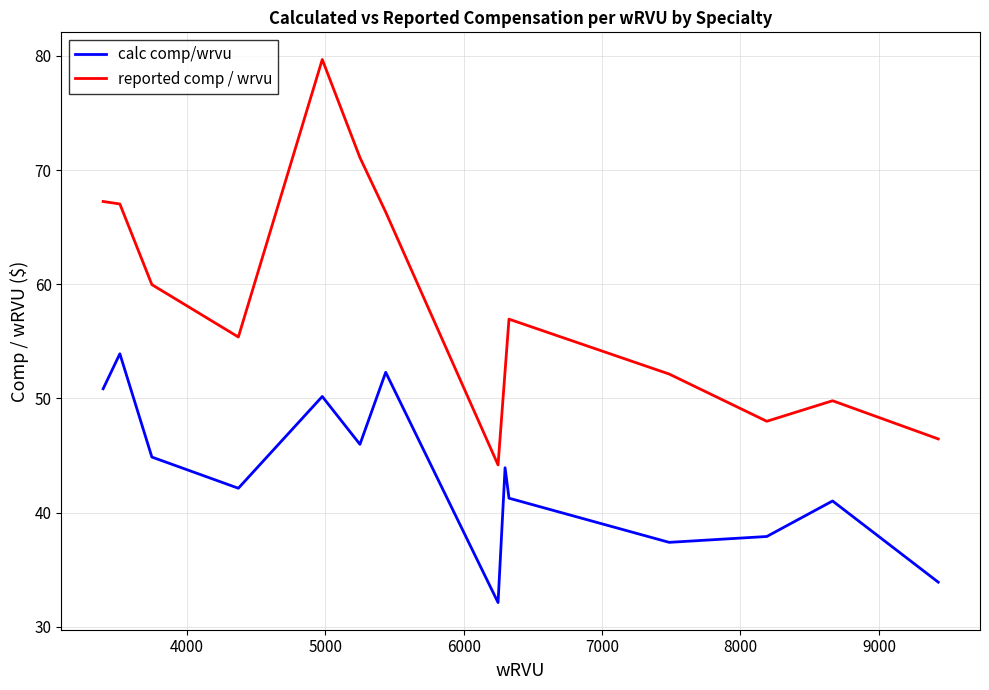

What is the sum of all reported comp / wrvu values?

816.7